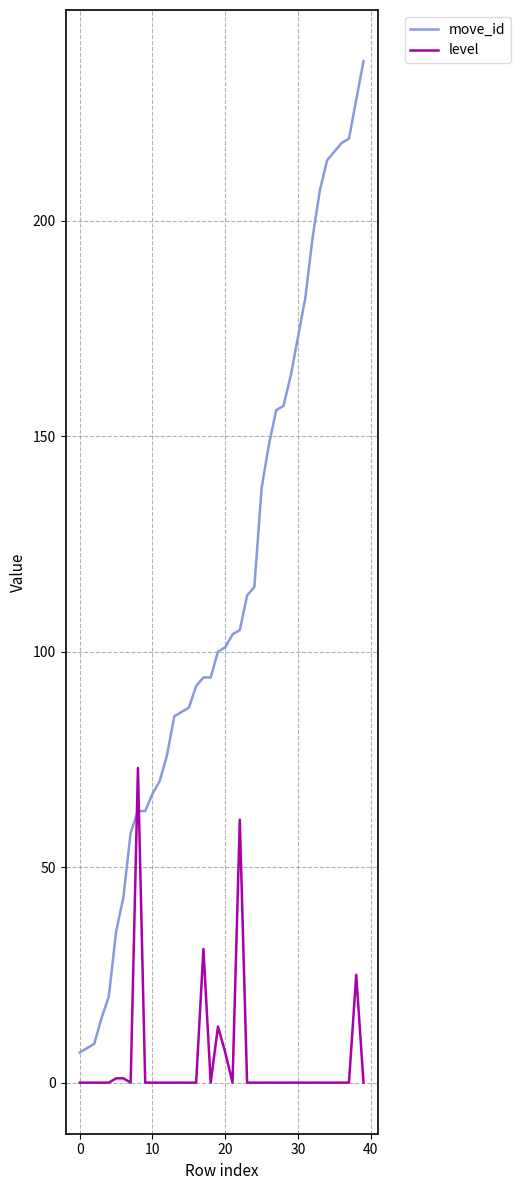

How many intersections are there between move_id and level?

2